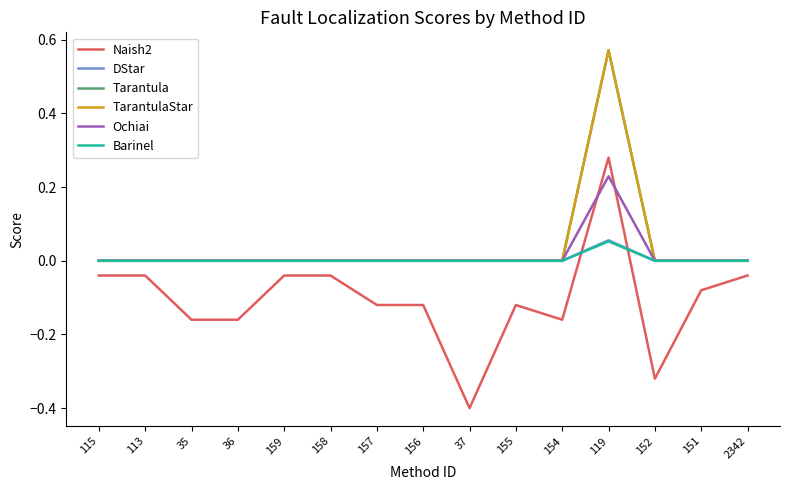

Is this an area chart (filled region under the line)?

No